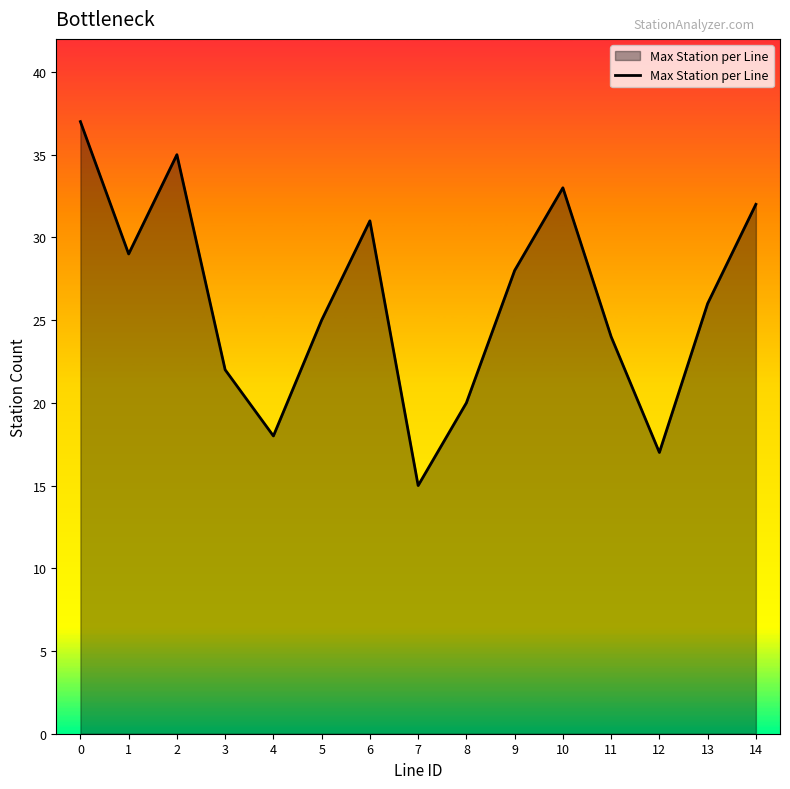

Reading left to right, what are all the values shown in this chart?

37	29	35	22	18	25	31	15	20	28	33	24	17	26	32